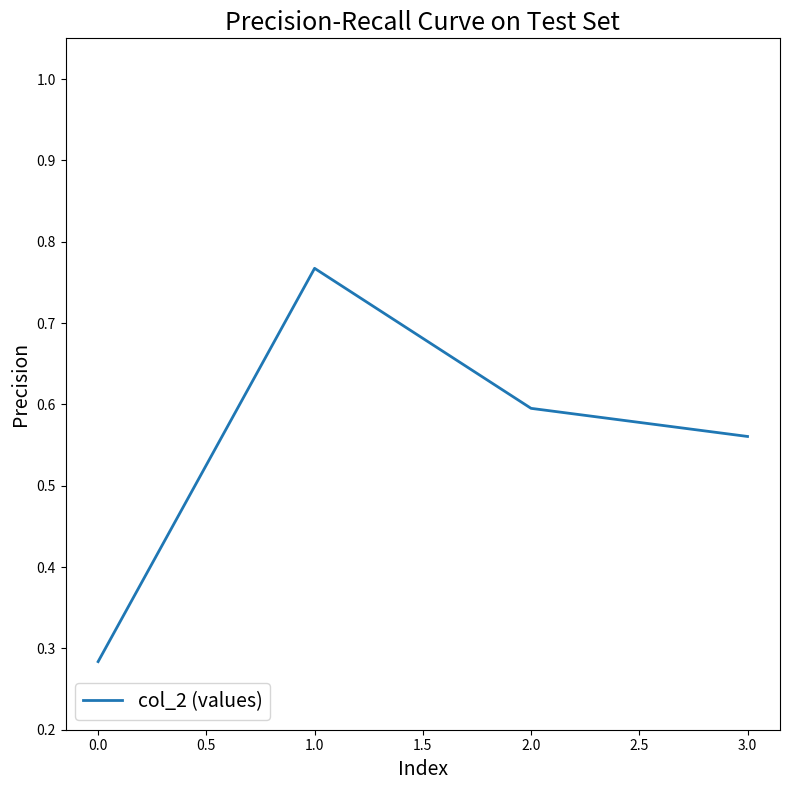

The chart shows a value of 1.1 at 1.0. True or false?

False